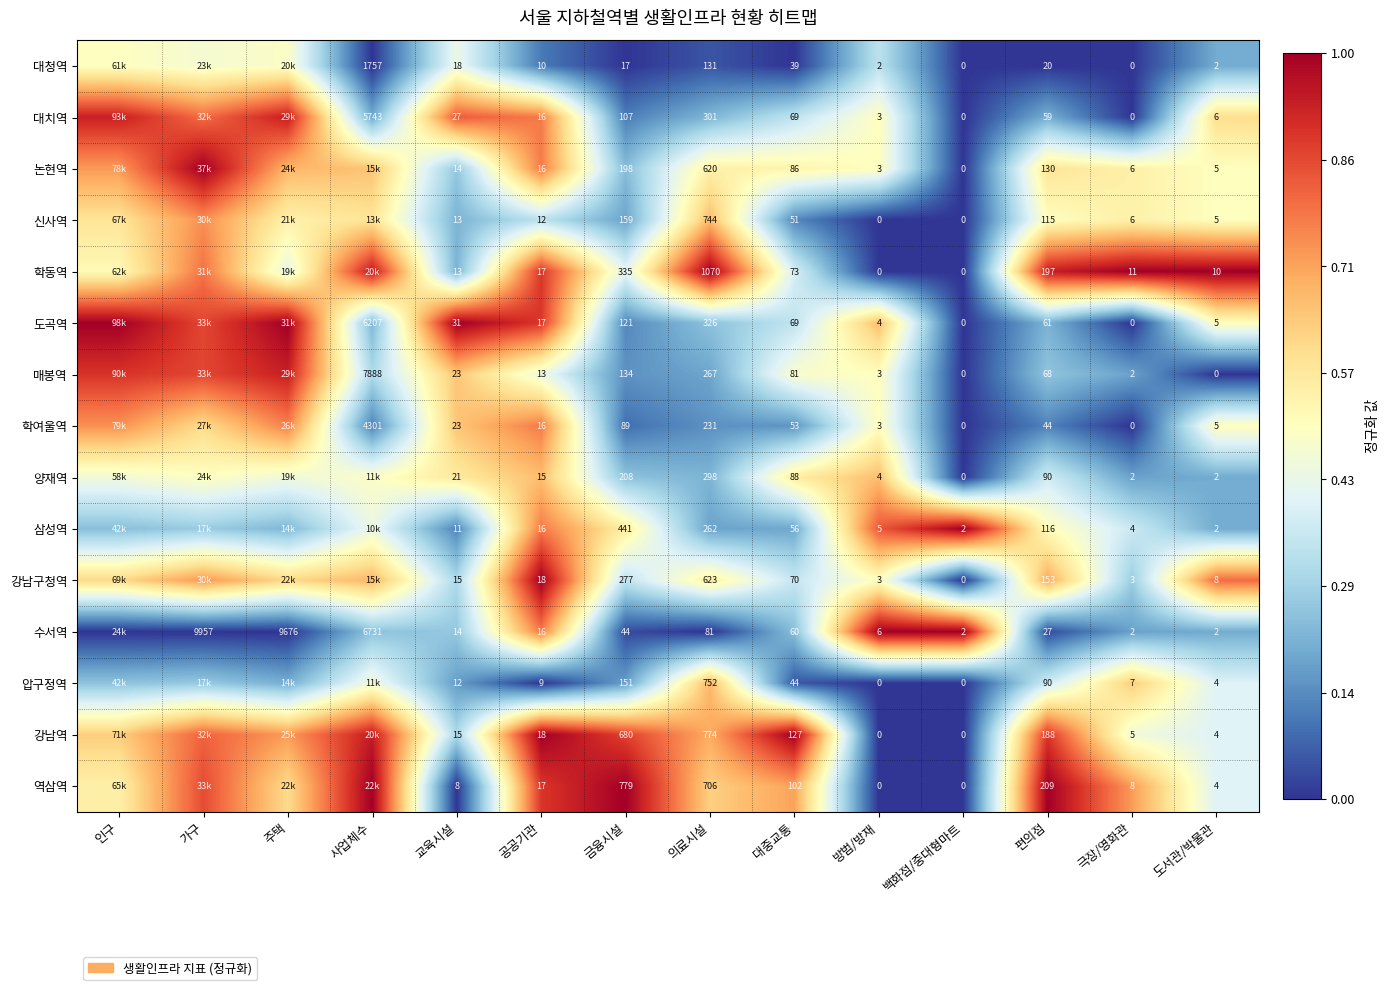

Which series changed the most between 대중교통 and 편의점?

학동역